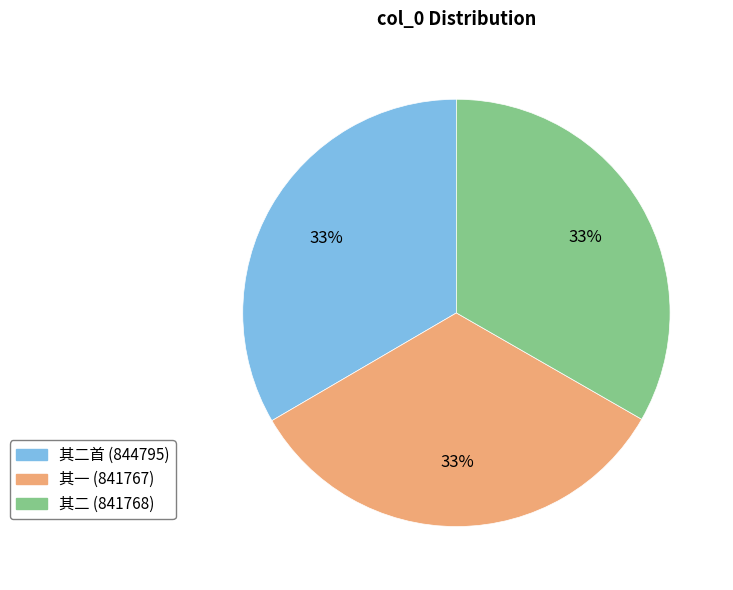

Is there any slice that represents more than half of the pie?

No